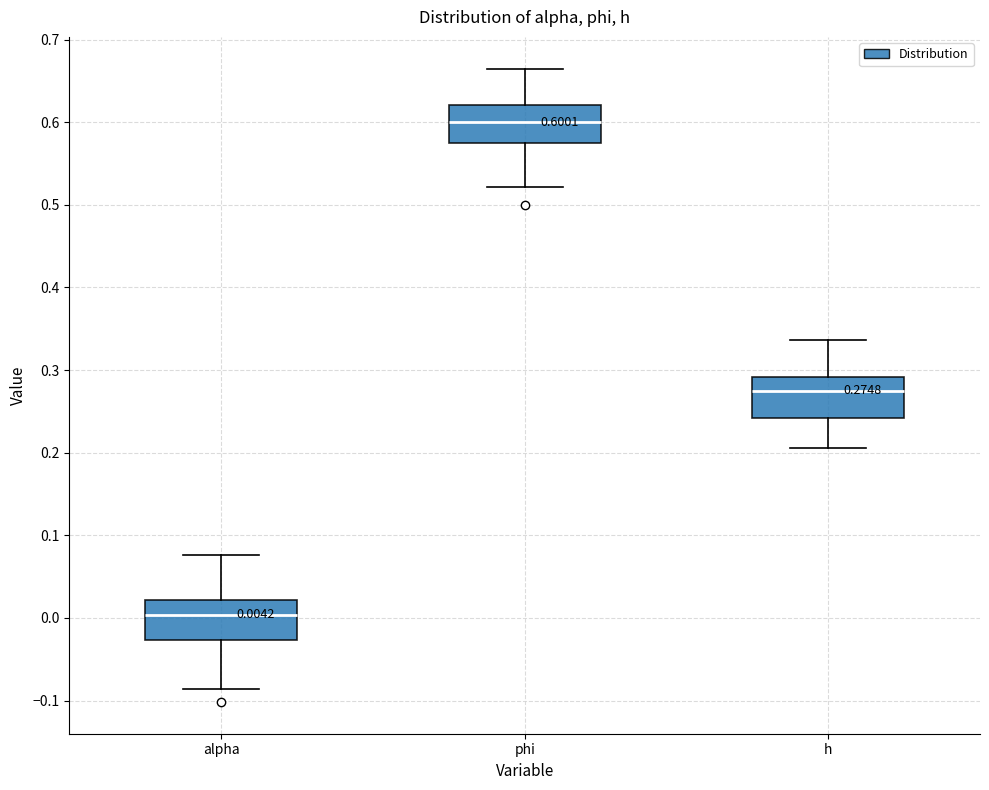

Which box has the lowest median line?

alpha